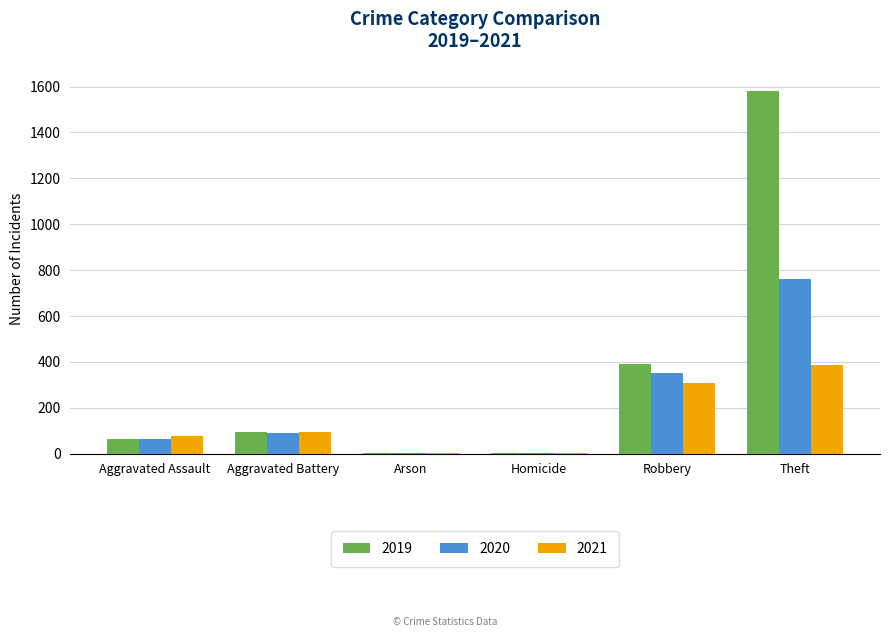

At which category is the sum across all series the highest?

Theft